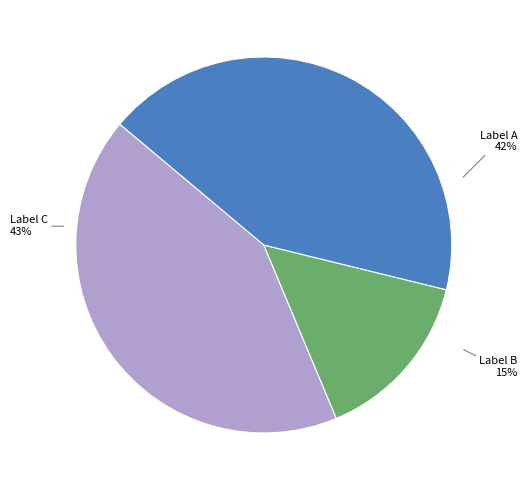

To the nearest percent, what percentage of the pie is 本老昔住此庵今出世再过山次日出诸偈颂乃和之 (379444)?

15%